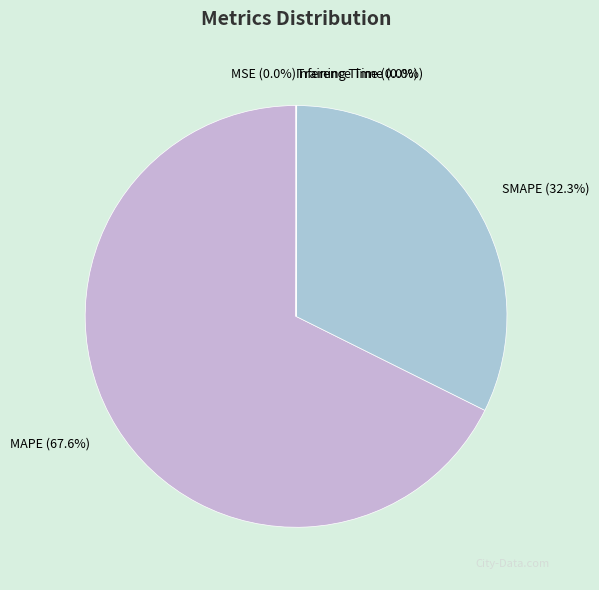

Does MAPE (67.6%) account for over 50% of the chart?

Yes